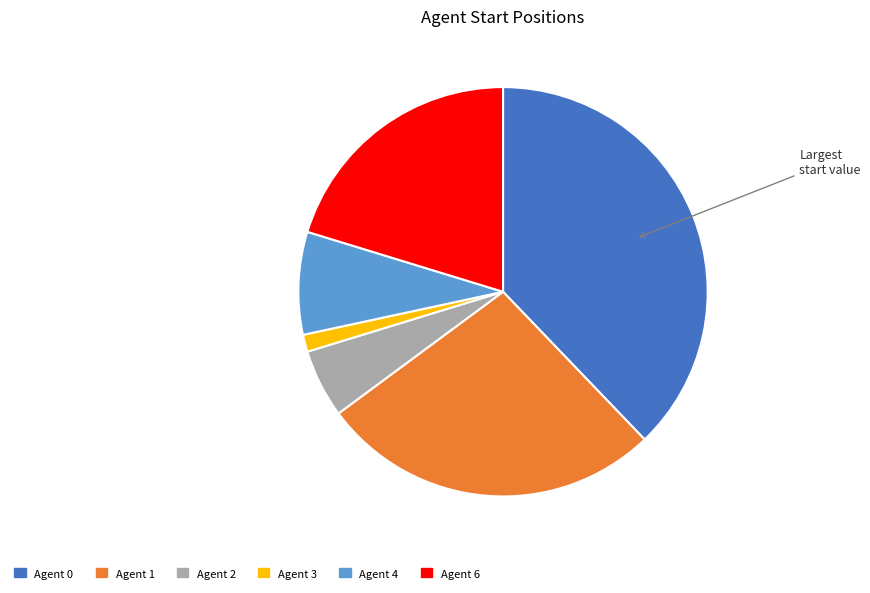

How many slices are in this pie chart?

6